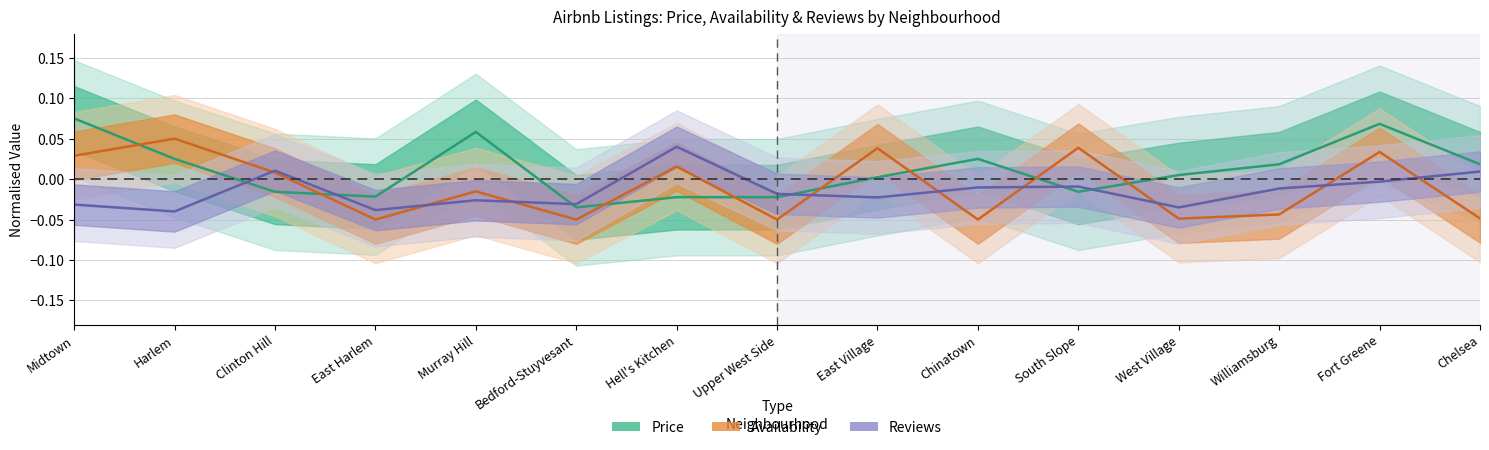

Where is price nearest to the value 0?

East Village